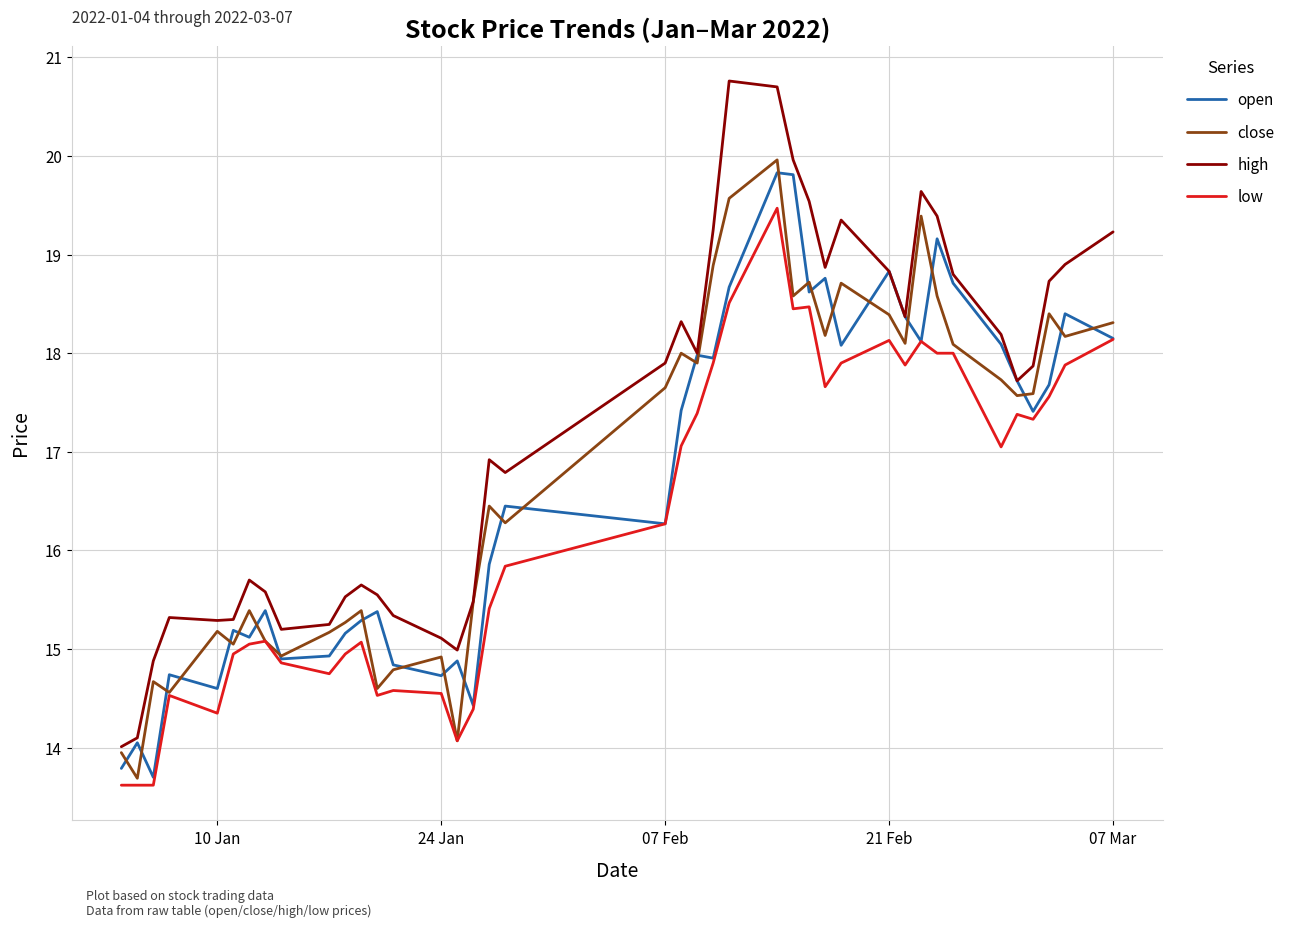

Which series has the largest total across all categories?

high